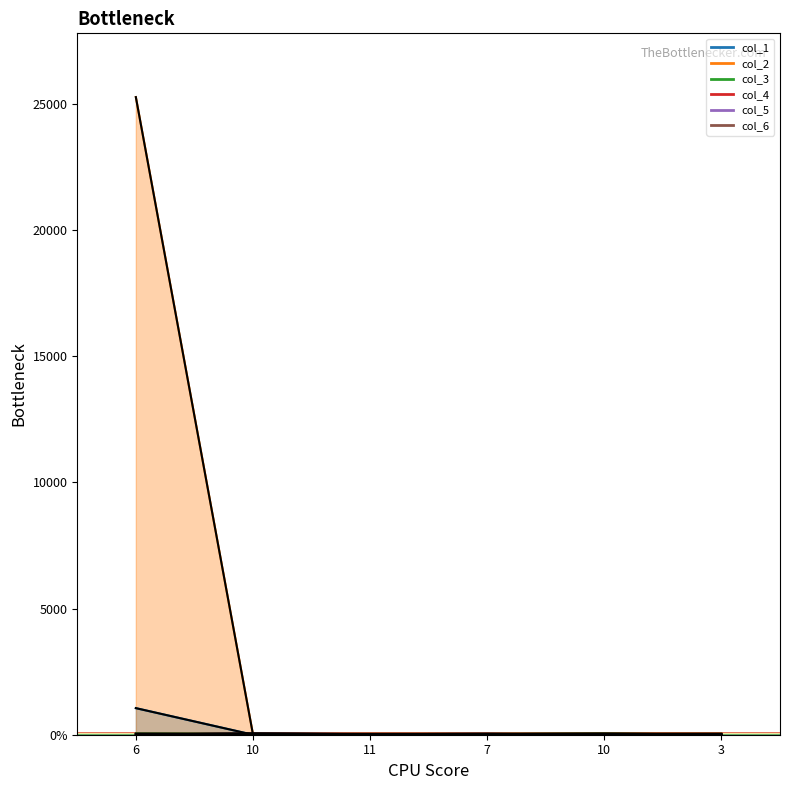

At which label does col_1 reach its minimum?

10